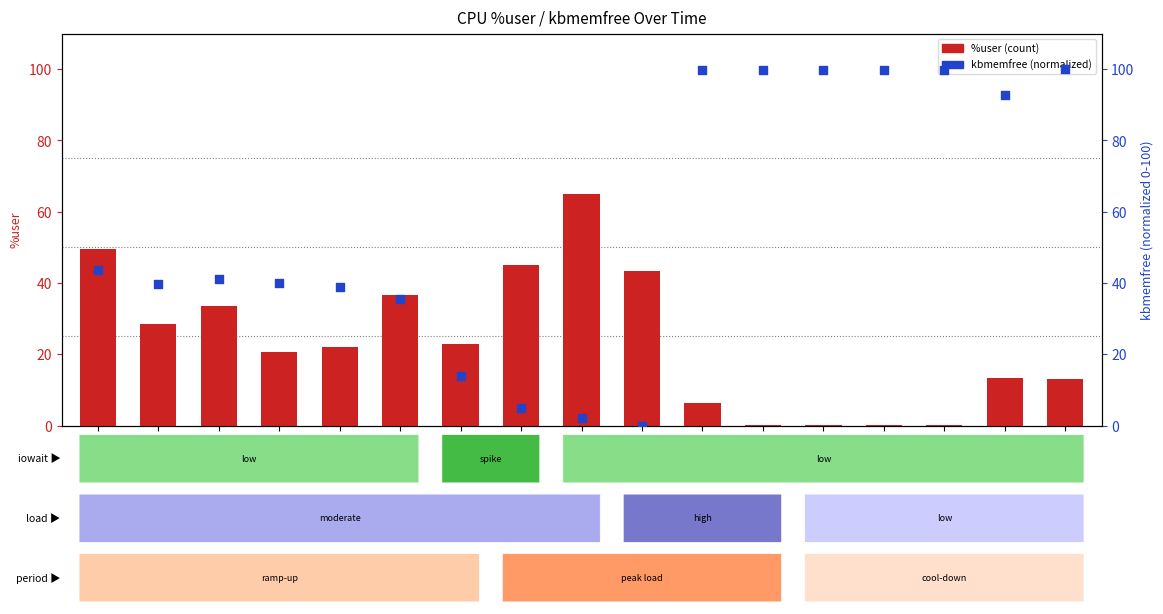

Which series reaches the maximum Y coordinate?

kbmemfree (norm)